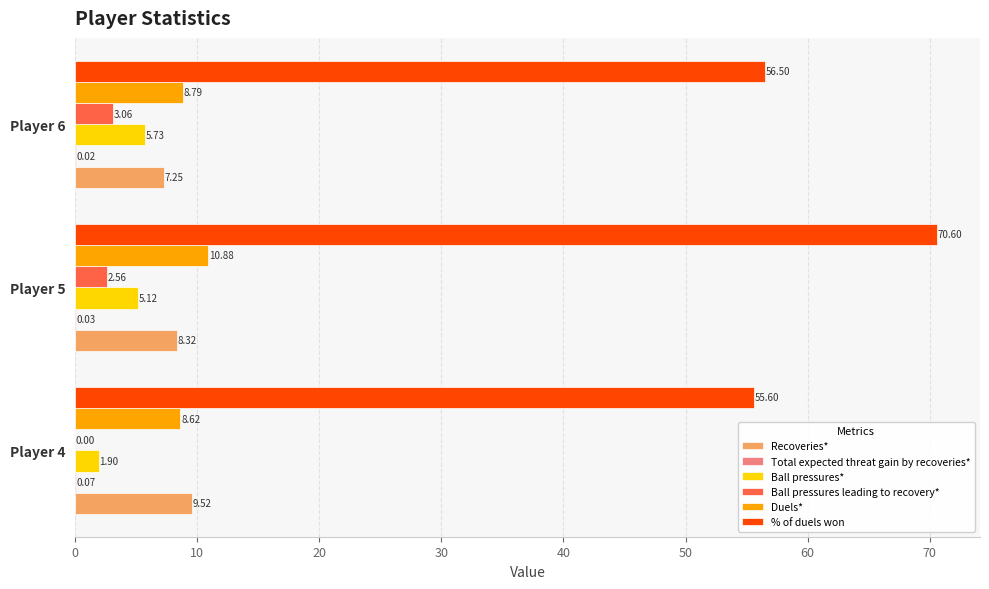

How many data points in Ball pressures* are above 5?

2